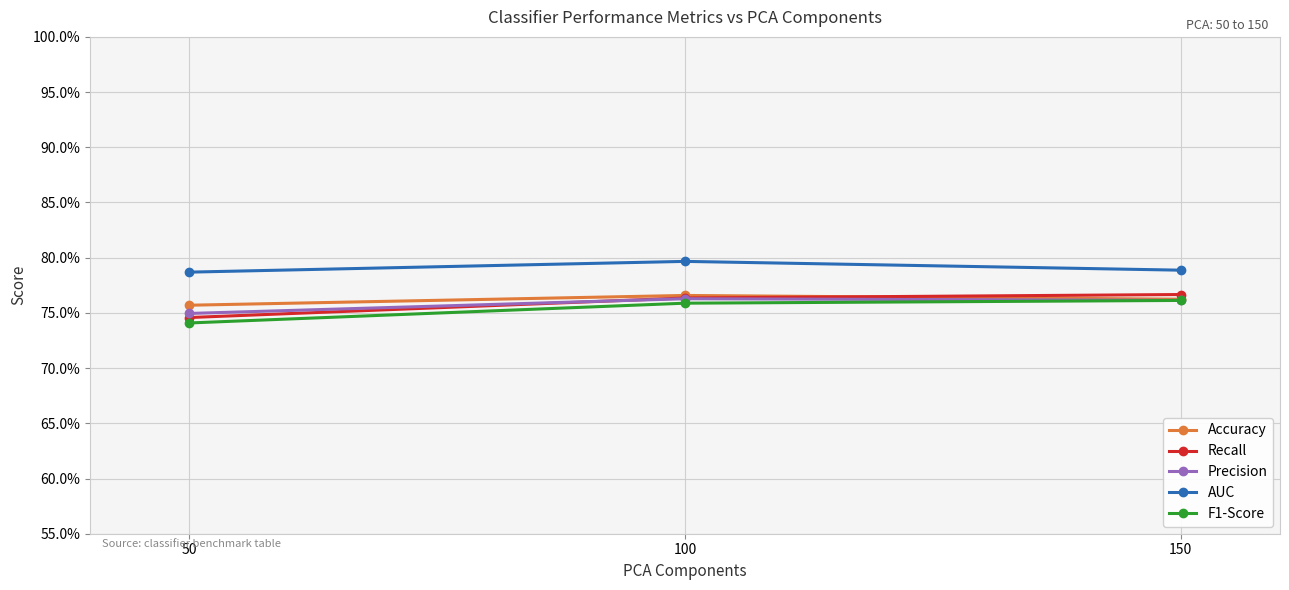

Is it true that F1-Score equals 0.4 at 150?

False